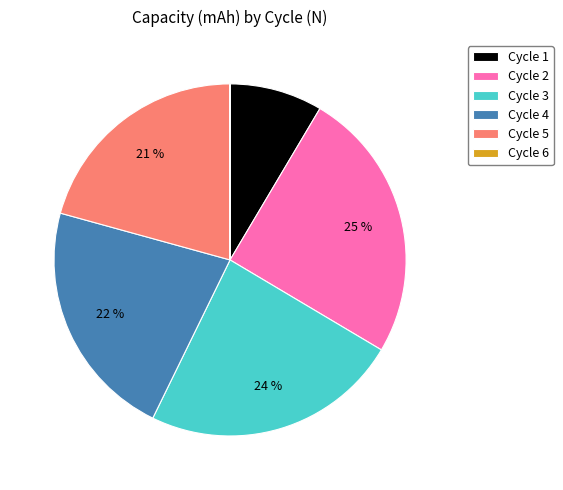

Is there any slice that represents more than half of the pie?

No